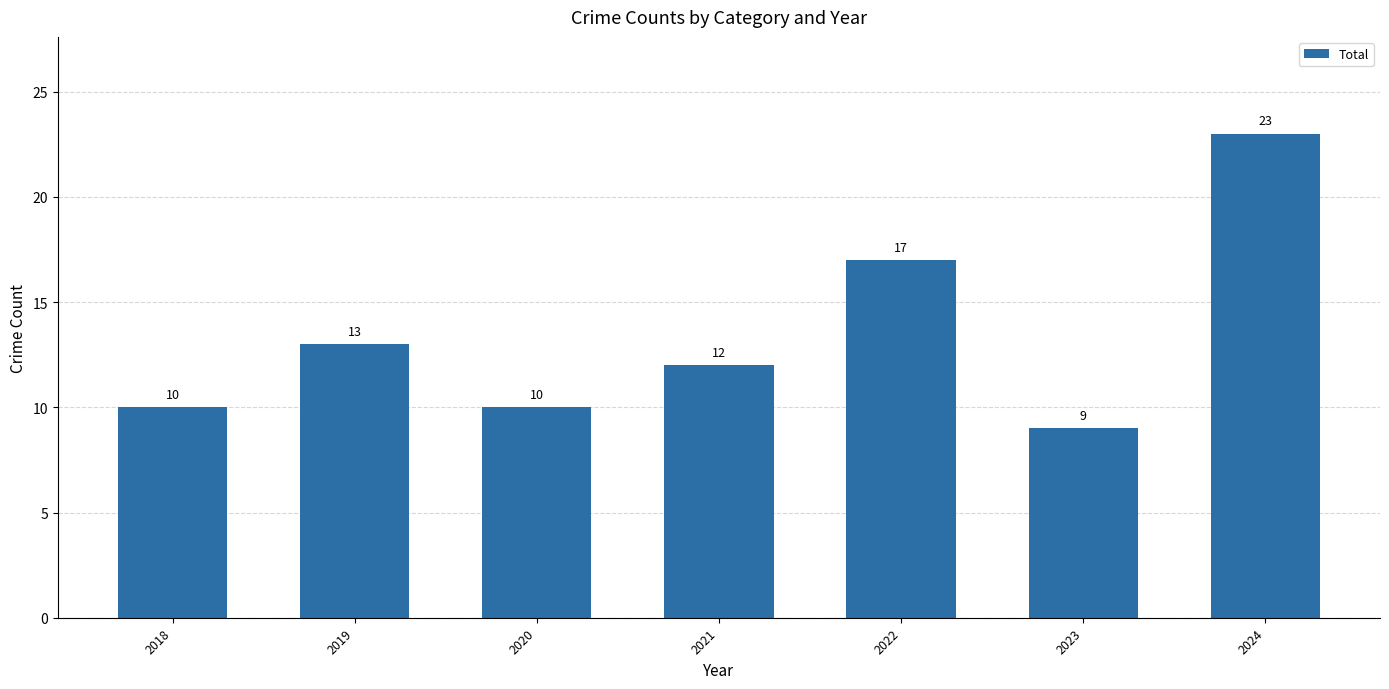

Reading right to left, list all the values displayed in this chart.

2024=23	2023=9	2022=17	2021=12	2020=10	2019=13	2018=10